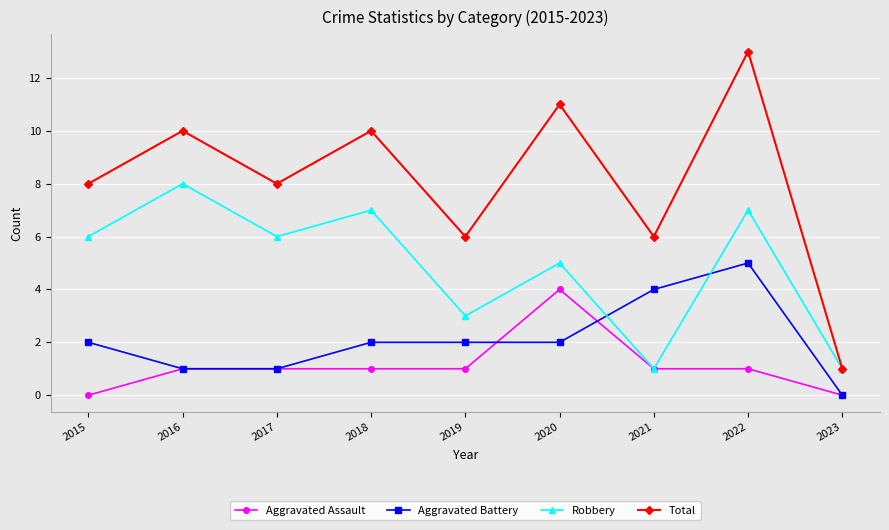

Which label corresponds to the largest value in the chart?

2022